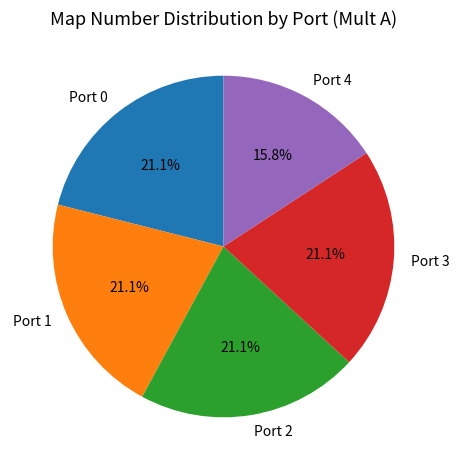

Is there a majority slice in this chart?

No